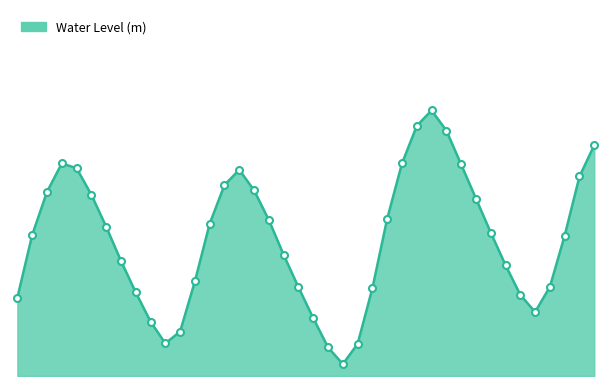

Does the chart have visible grid lines?

No